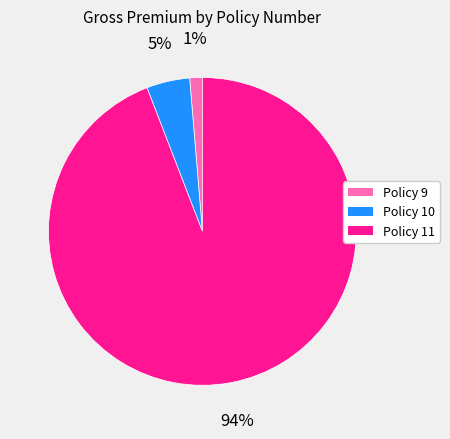

How many slices are in this pie chart?

3